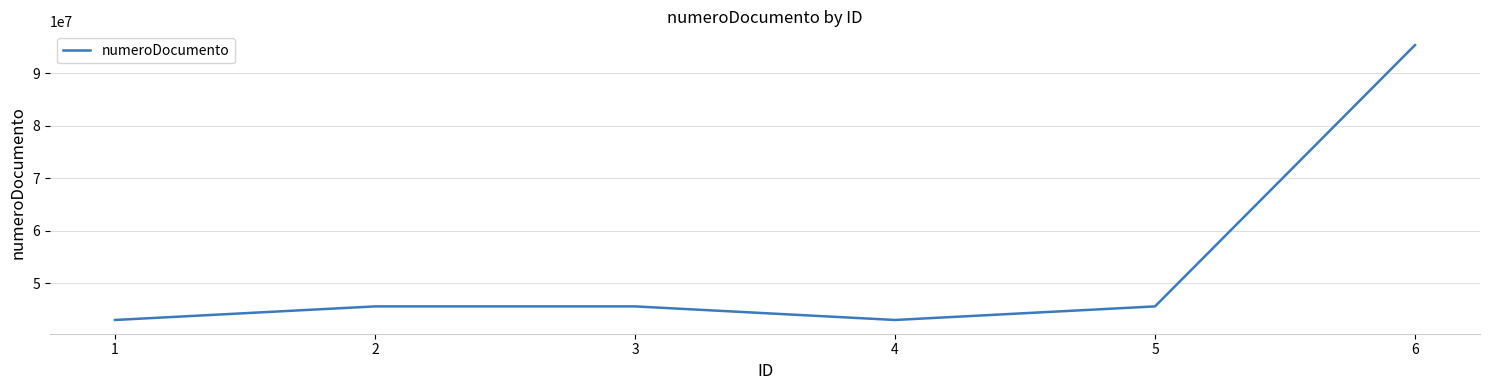

True or false: the data shows 132411201 at 6.

False